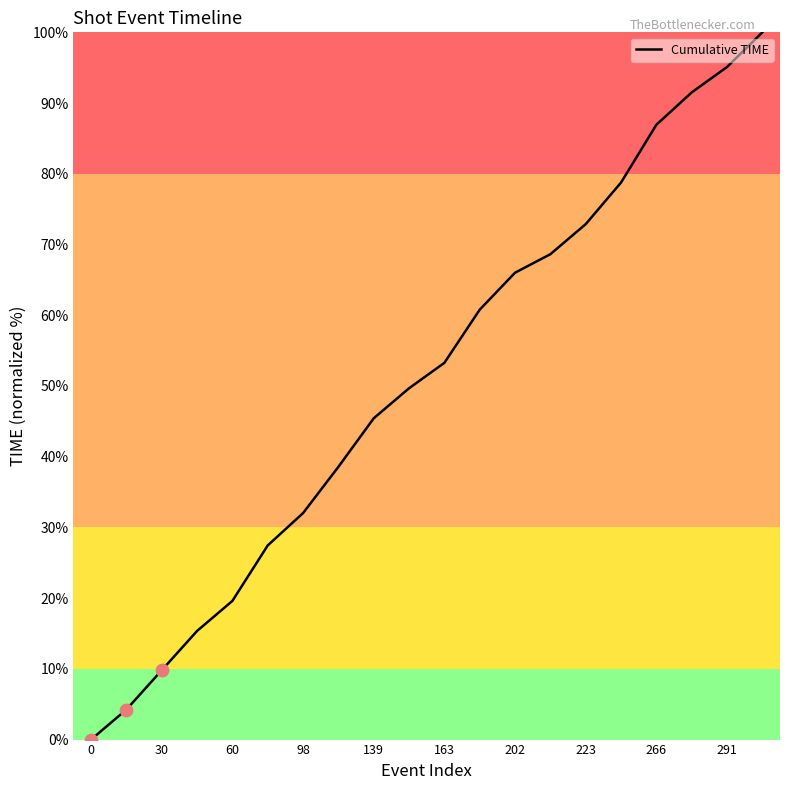

What is the greatest value displayed?

100.0